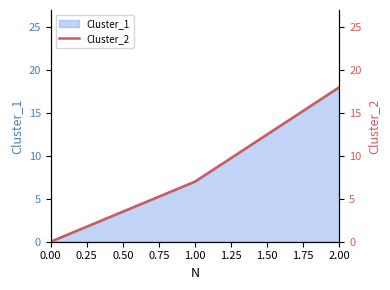

The Cluster_1 series shows 11 at 0.00. True or false?

False